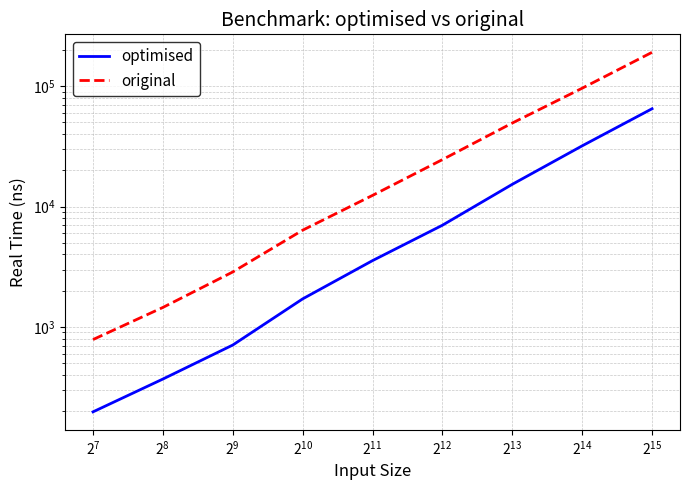

List the series in order of their peak value, lowest first.

optimised, original